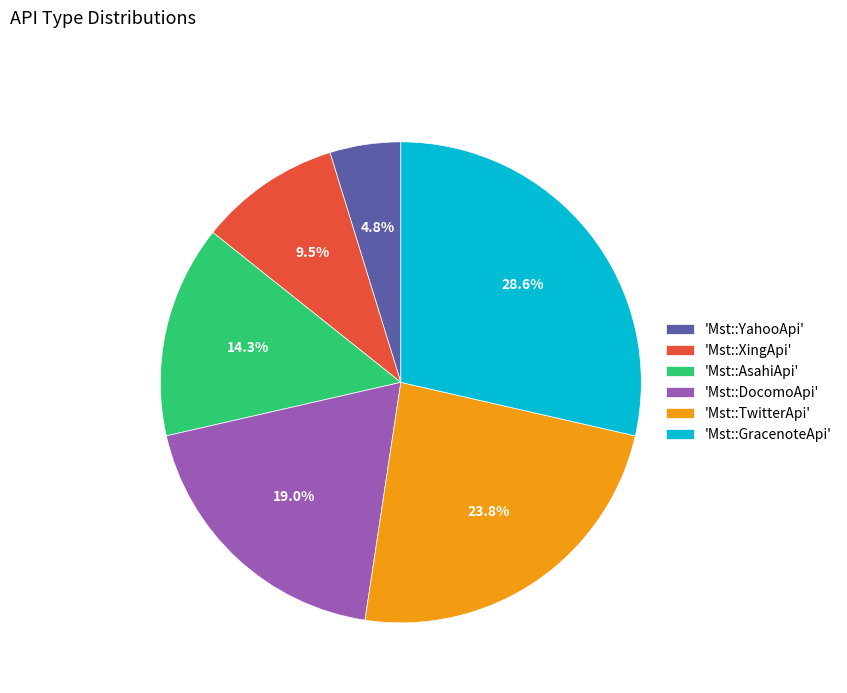

Rank the categories by value from highest to lowest.

'Mst::GracenoteApi', 'Mst::TwitterApi', 'Mst::DocomoApi', 'Mst::AsahiApi', 'Mst::XingApi', 'Mst::YahooApi'